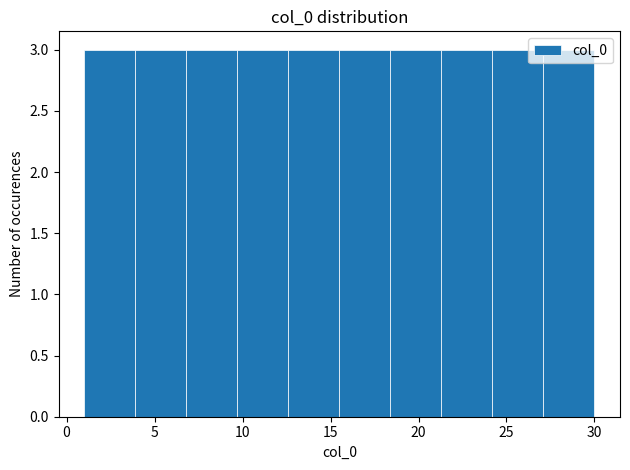

What is the height of the bar covering 12.6 to 15.5 on the x-axis? Neither the bar edges nor the heights are printed on the chart, so give them approximately, as read against the axes.

3